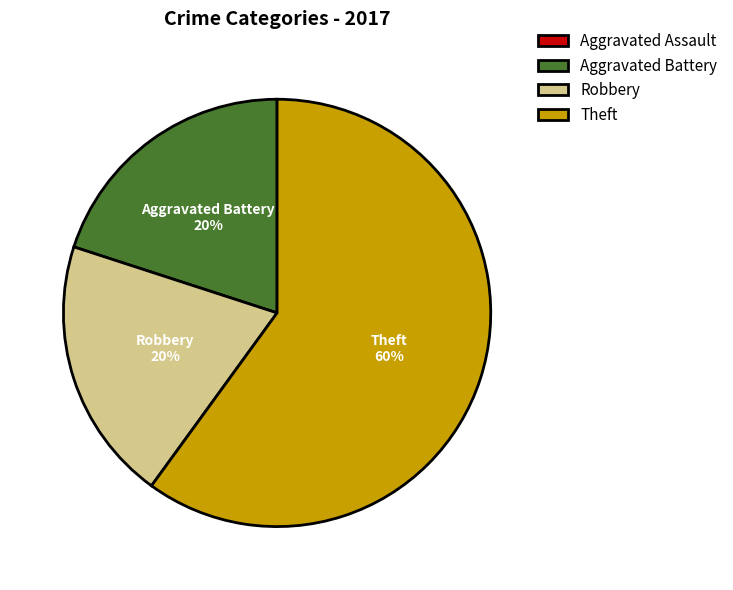

True or false: Theft accounts for 50% of the total.

False